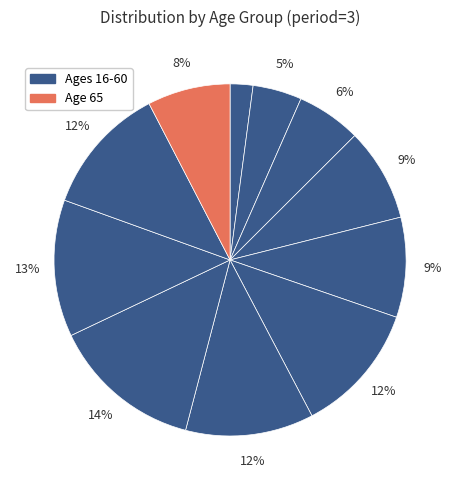

Does any single category account for the majority?

No